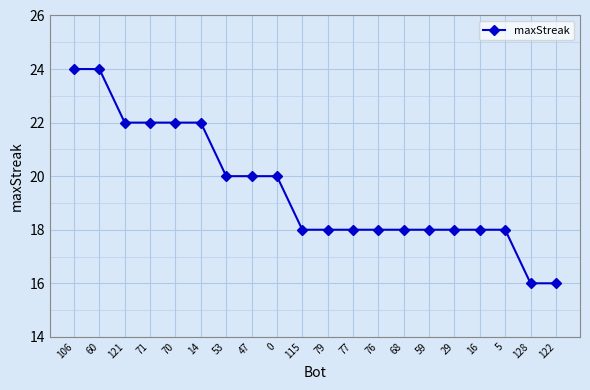

What is the label of the 7th point from the right?

68